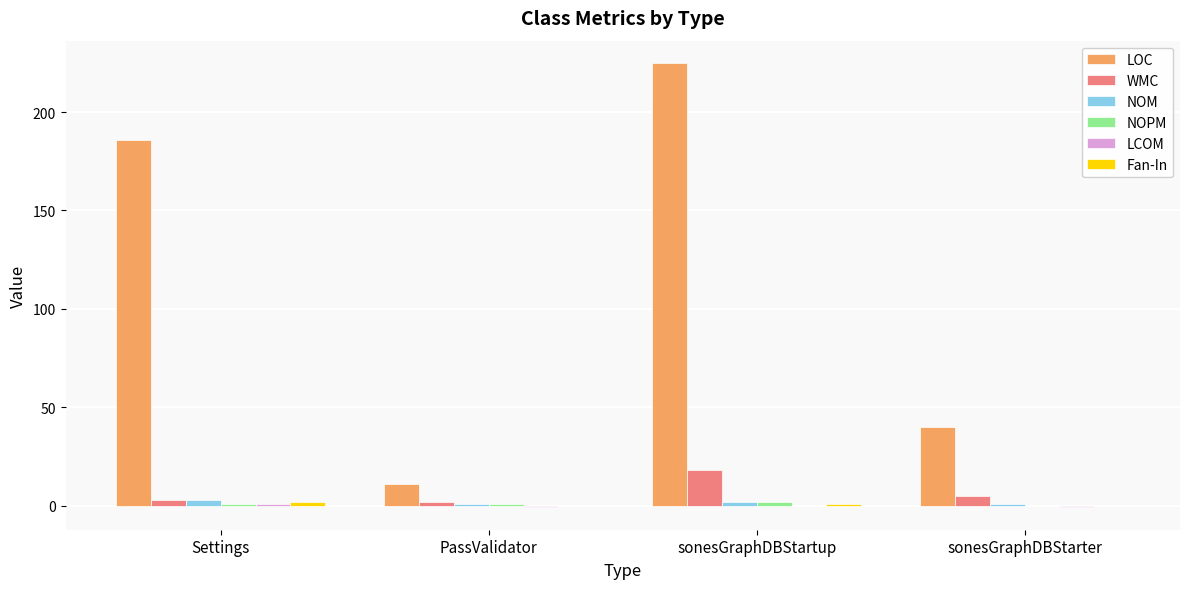

Which series has the largest total across all categories?

LOC